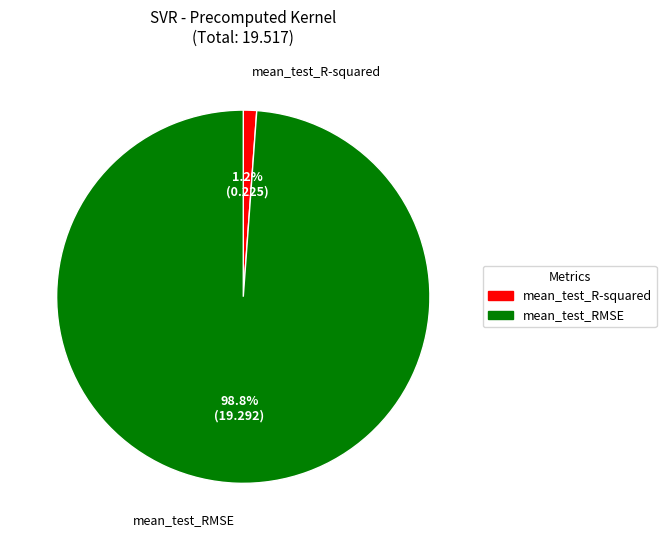

The mean_test_RMSE slice represents 99% of the pie. True or false?

True